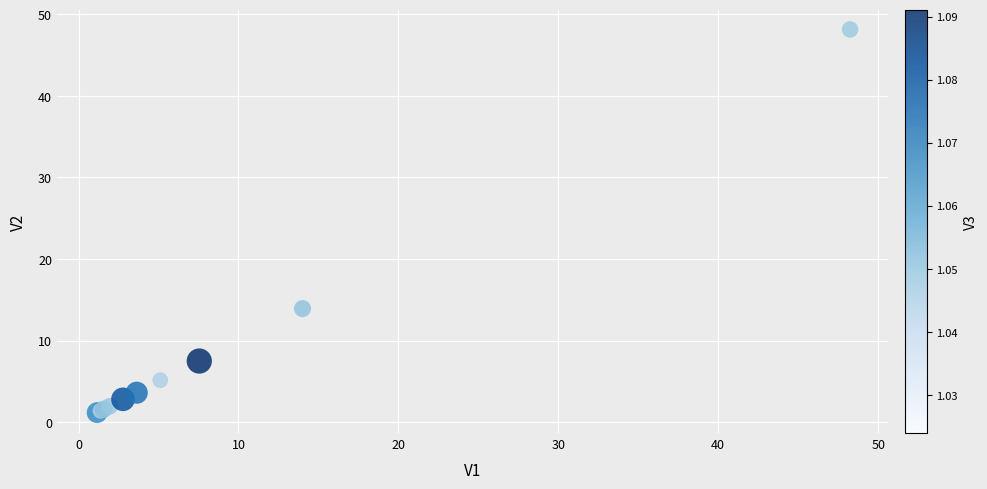

What Y value in the scatter plot is closest to 24?

13.9